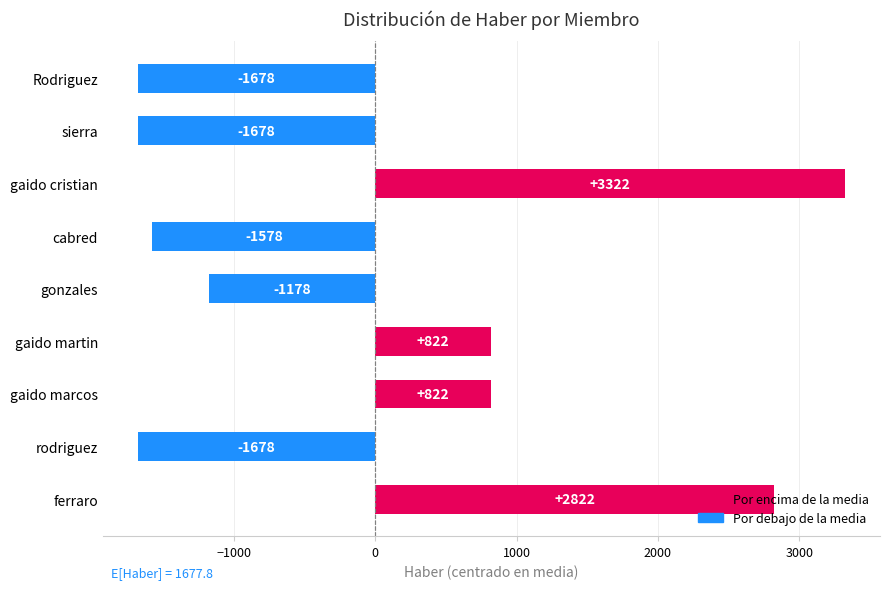

True or false: the data shows -592.2 at rodriguez.

False